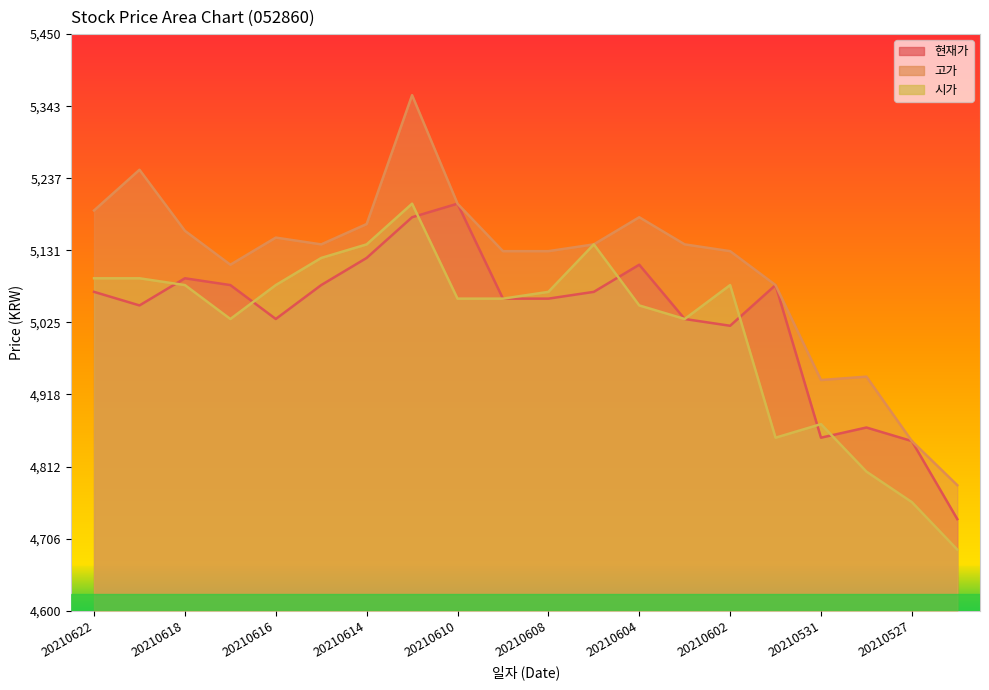

Which series has the largest range (max minus min)?

고가